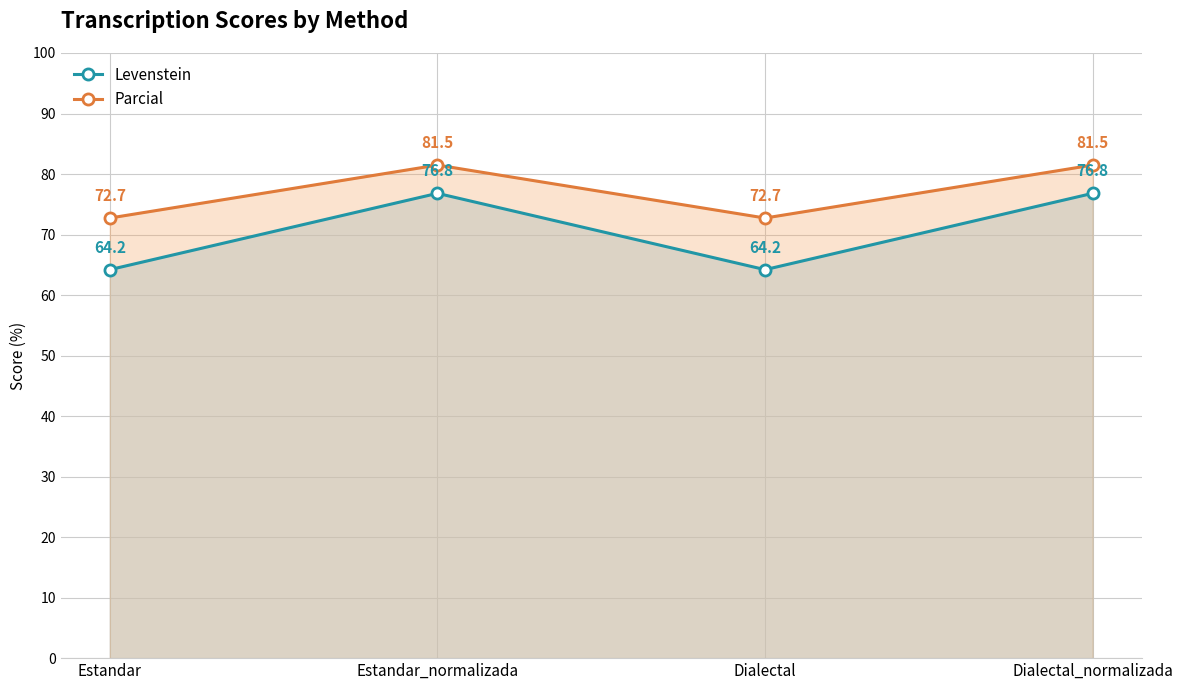

How many values in the Parcial series are below 81?

2